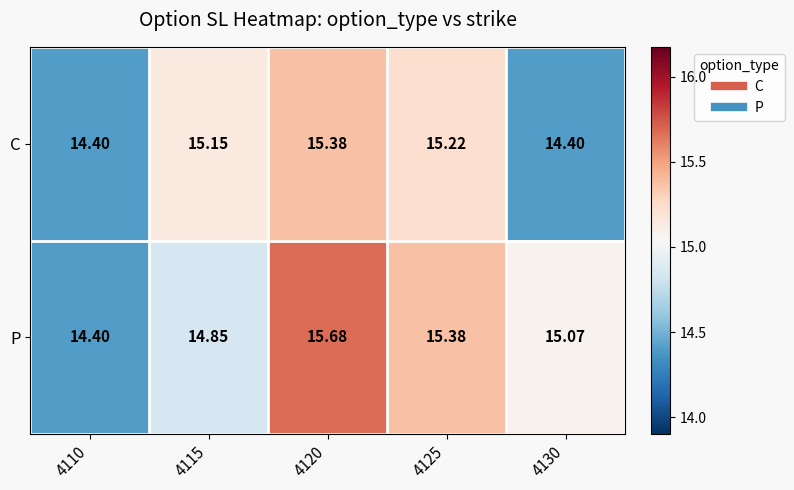

At how many categories does at least one series exceed 14?

5